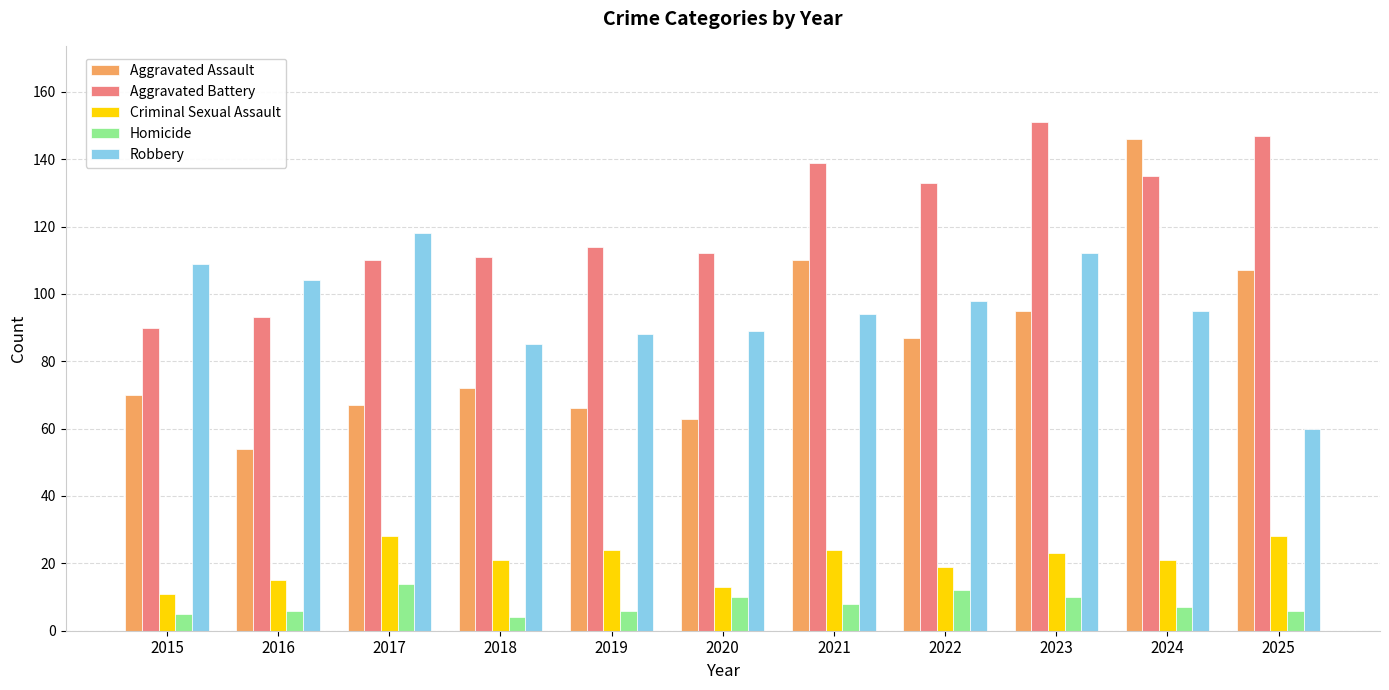

Between 2019 and 2024, which series saw the biggest shift?

Aggravated Assault